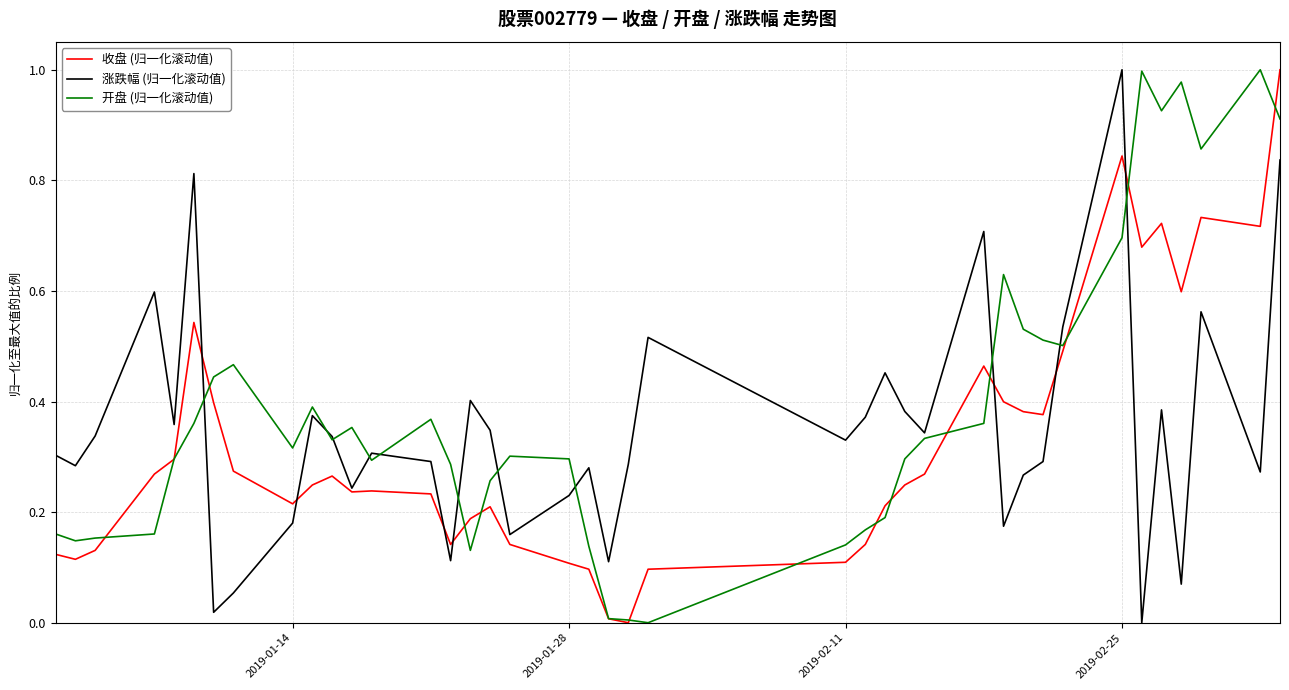

Rank the series by their average value, from lowest to highest.

收盘 (归一化滚动值), 涨跌幅 (归一化滚动值), 开盘 (归一化滚动值)